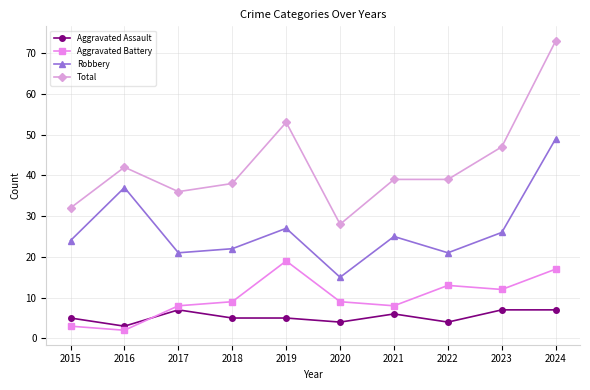

What are all the series names shown in the legend?

Aggravated Assault, Aggravated Battery, Robbery, Total